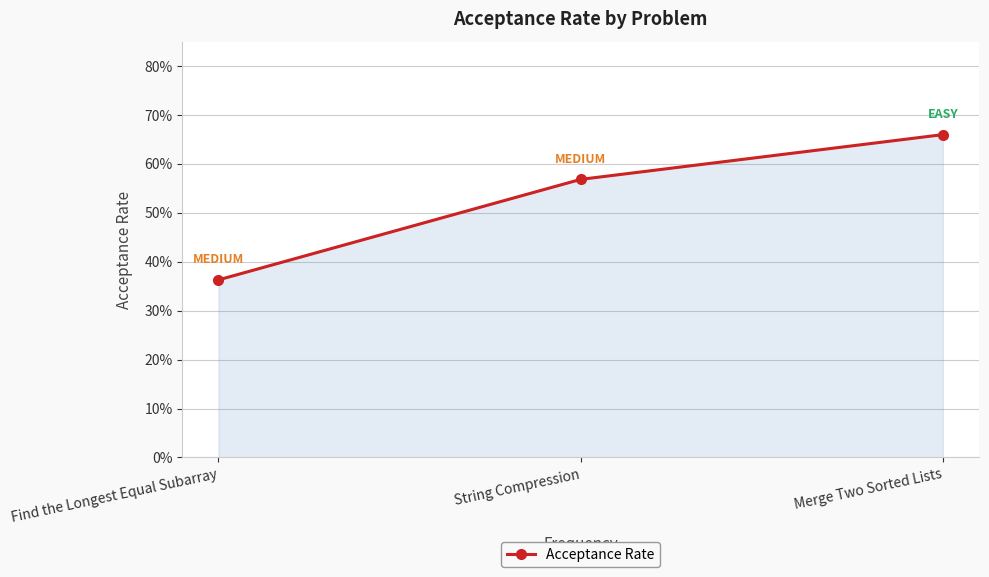

List the labels in order of value, smallest first.

Find the Longest Equal Subarray, String Compression, Merge Two Sorted Lists